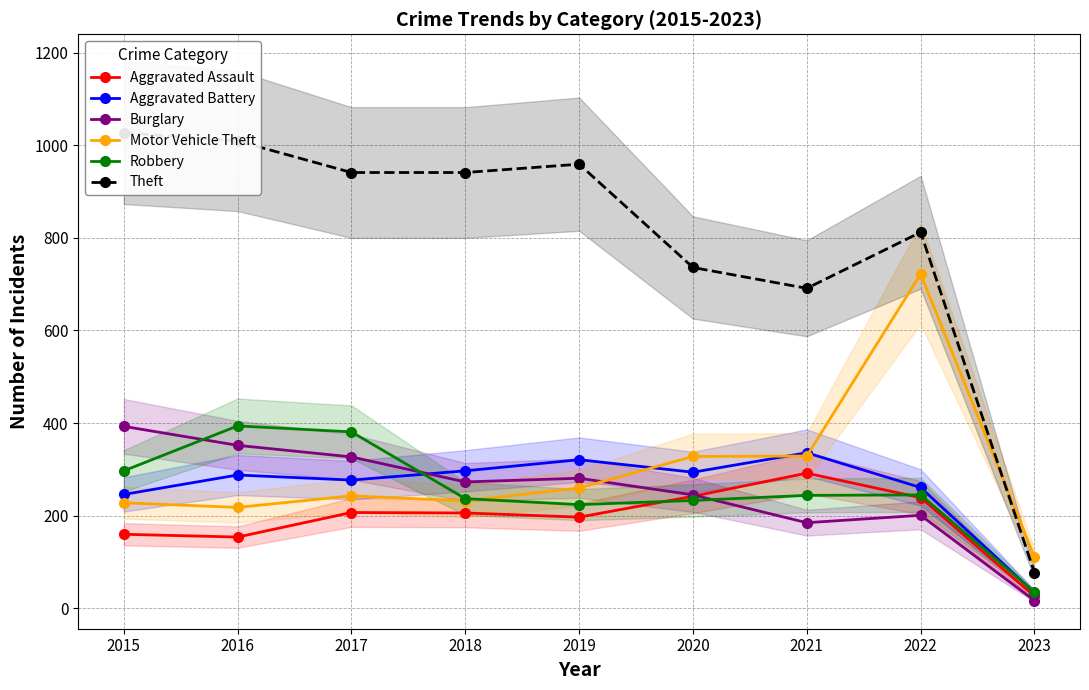

List the series in order of their peak value, highest first.

Theft, Motor Vehicle Theft, Robbery, Burglary, Aggravated Battery, Aggravated Assault